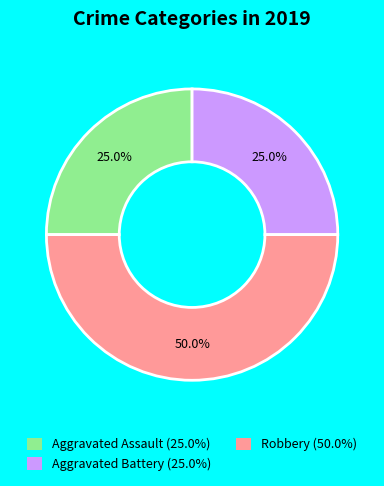

To the nearest percent, what is the combined percentage of Robbery and Aggravated Battery?

75%